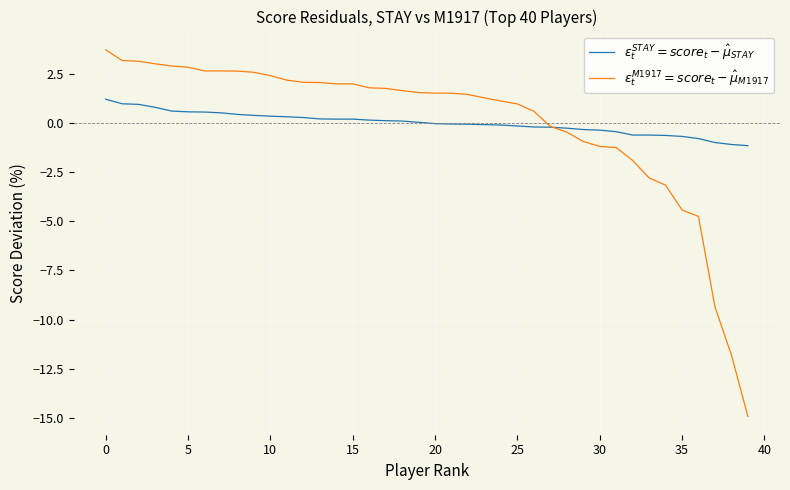

How many times do $\varepsilon_t^{M1917} = score_t - \hat{\mu}_{M1917}$ and $\varepsilon_t^{STAY} = score_t - \hat{\mu}_{STAY}$ cross each other?

1